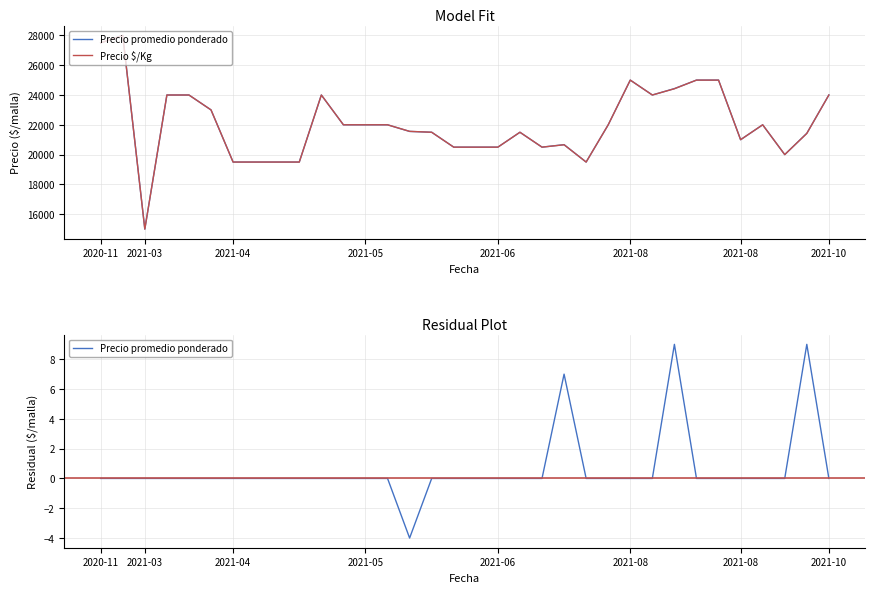

True or false: Precio $/Kg and Precio promedio ponderado cross at least once.

False